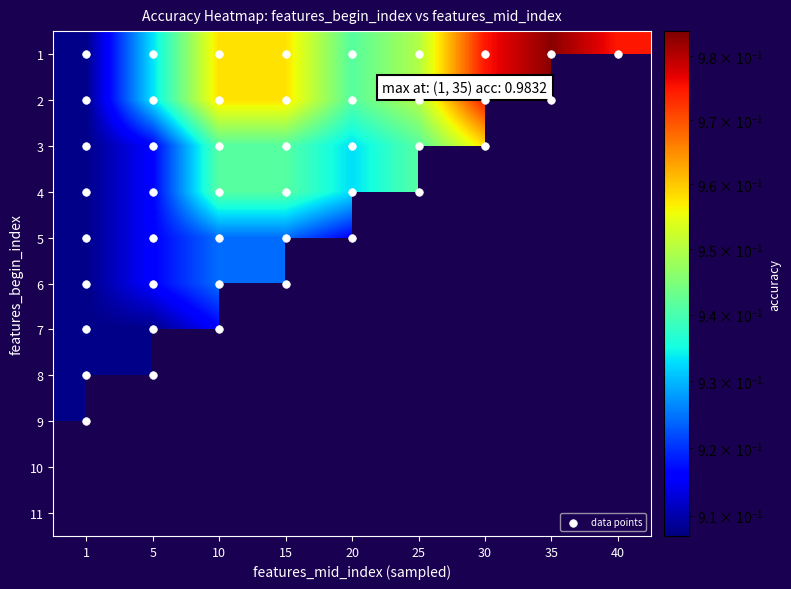

What value does the 1 series have at 20?

0.9